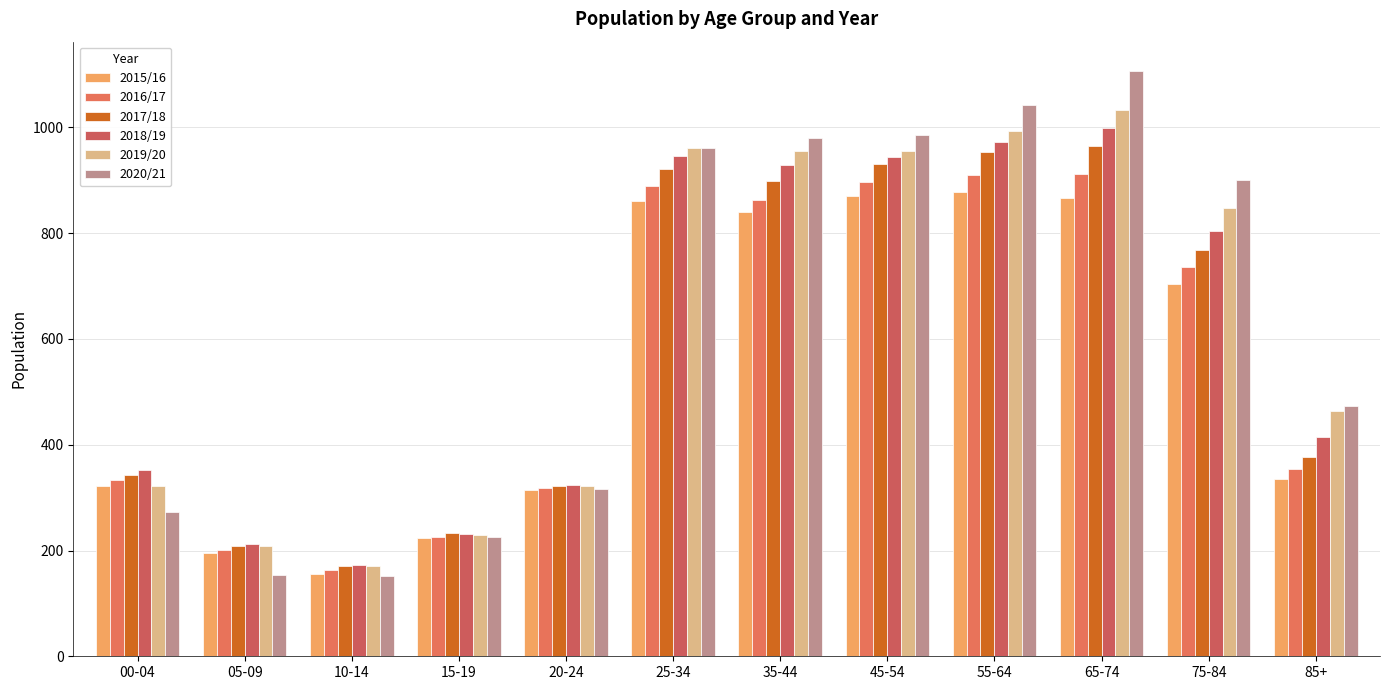

Which label corresponds to the smallest value in the chart?

10-14